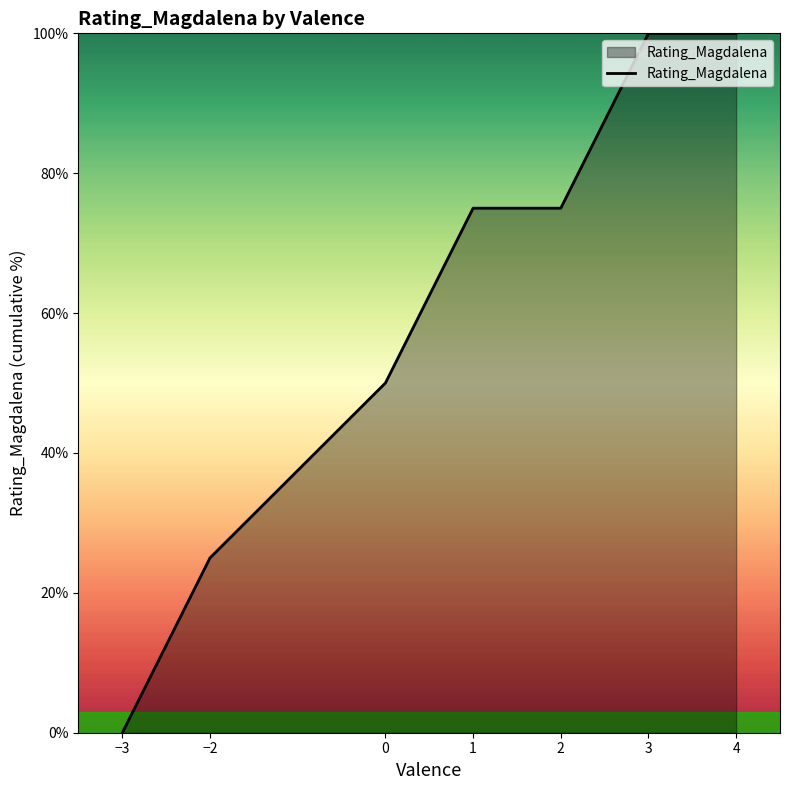

What is the greatest value displayed?

100